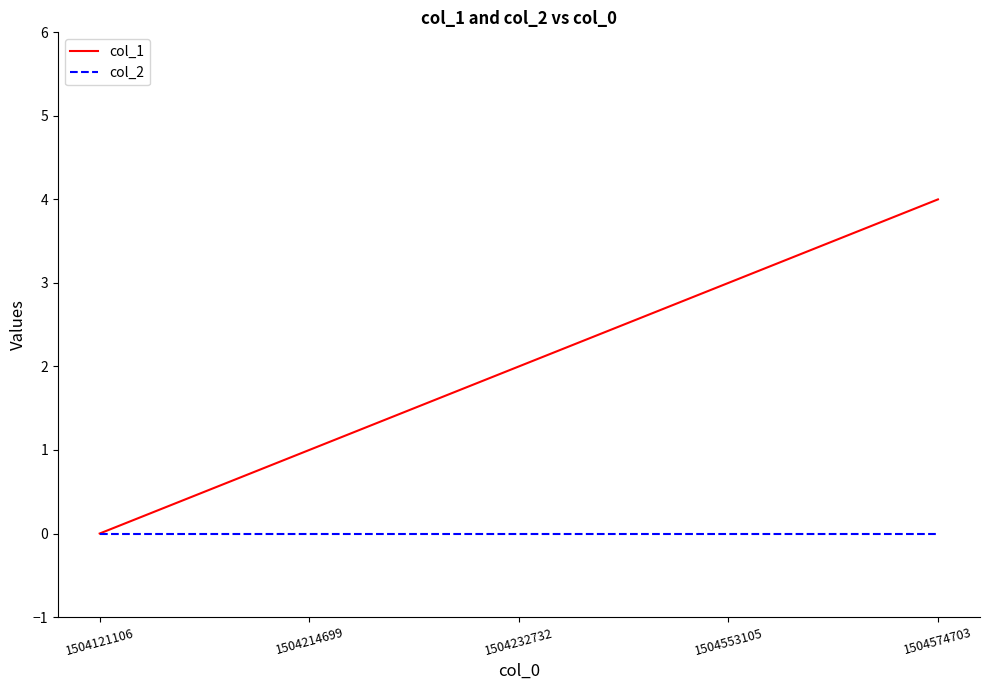

The value of col_1 at 1504553105 is 5. True or false?

False